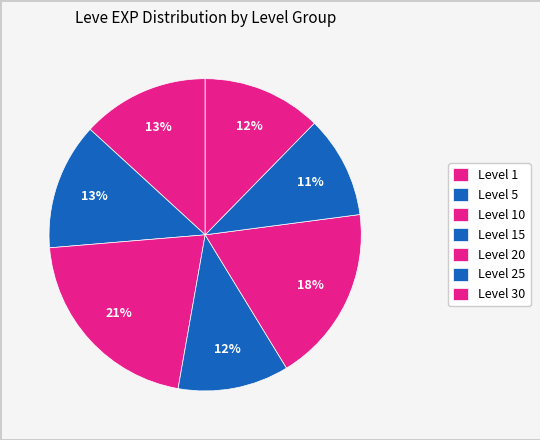

How many slices are in this pie chart?

7